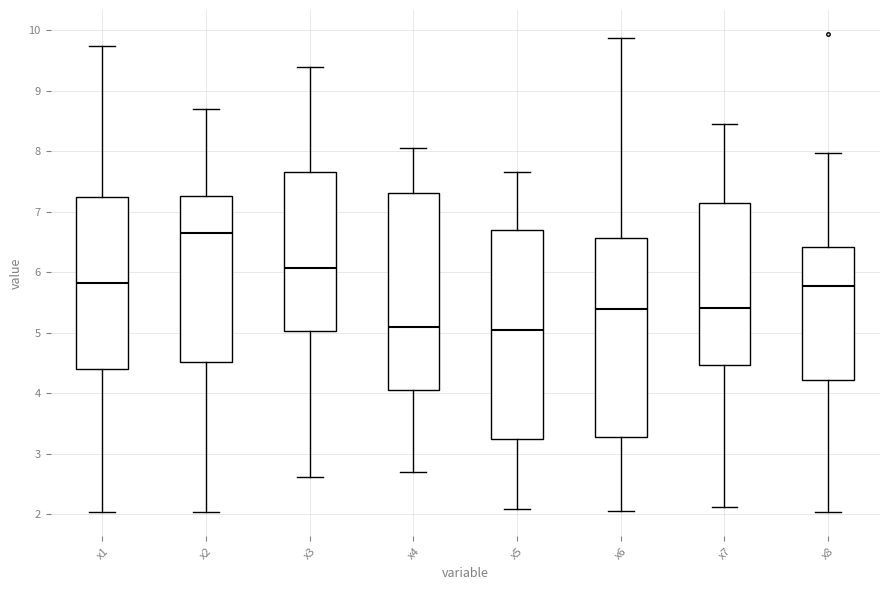

Reading left to right, read every box against the y-axis: the position of its median line, the range the box covers, and the ends of its whiskers. The values are not printed on the chart, so give them approximately, as read against the axis.

x1: median 5.8, box 4.4 to 7.2, whiskers 2.0 to 9.7
x2: median 6.7, box 4.5 to 7.3, whiskers 2.0 to 8.7
x3: median 6.1, box 5.0 to 7.7, whiskers 2.6 to 9.4
x4: median 5.1, box 4.0 to 7.3, whiskers 2.7 to 8.1
x5: median 5.0, box 3.2 to 6.7, whiskers 2.1 to 7.7
x6: median 5.4, box 3.3 to 6.6, whiskers 2.0 to 9.9
x7: median 5.4, box 4.5 to 7.1, whiskers 2.1 to 8.4
x8: median 5.8, box 4.2 to 6.4, whiskers 2.0 to 8.0